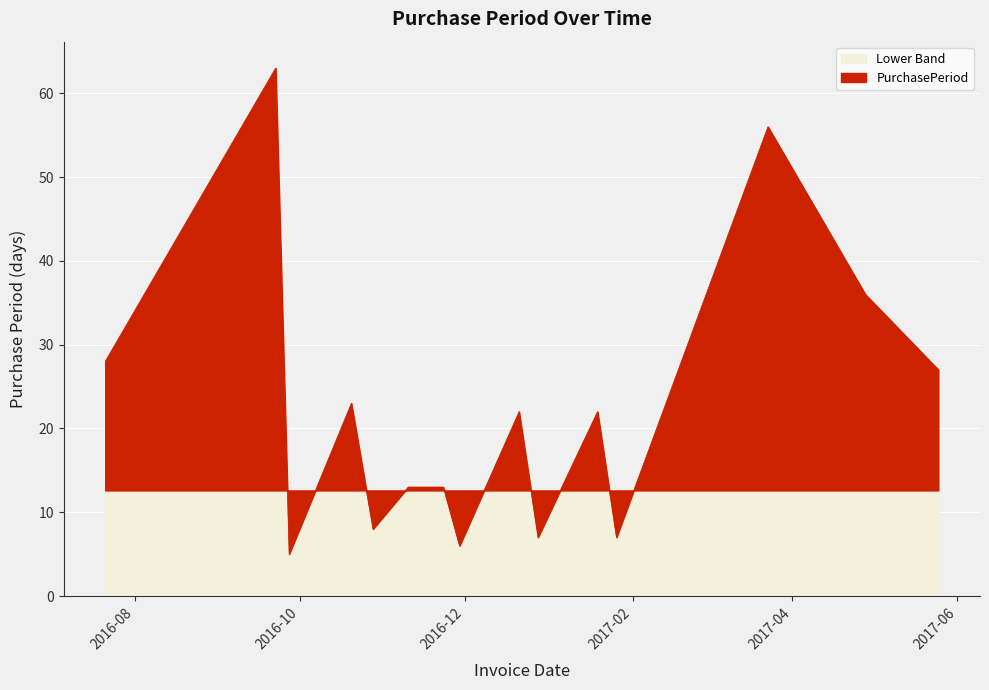

The chart shows a value of 33 at 2016-10-20. True or false?

False